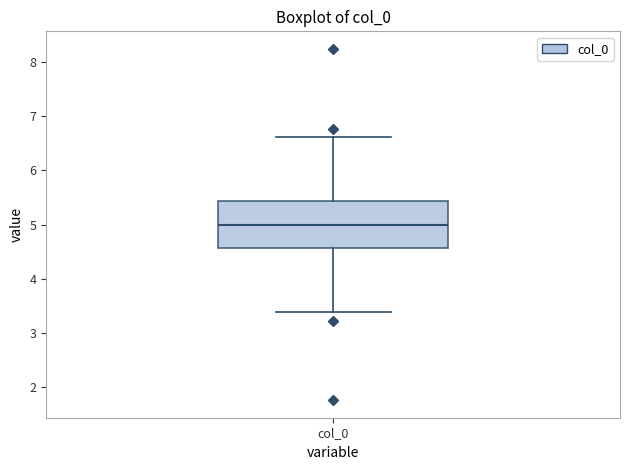

Transcribe this box plot: give where the median line is, the range the box spans, and where the two whiskers end, as read against the y-axis. The values are not printed on the chart, so give them approximately, as read against the axis.

median 5.0, box 4.6 to 5.4, whiskers 3.4 to 6.6